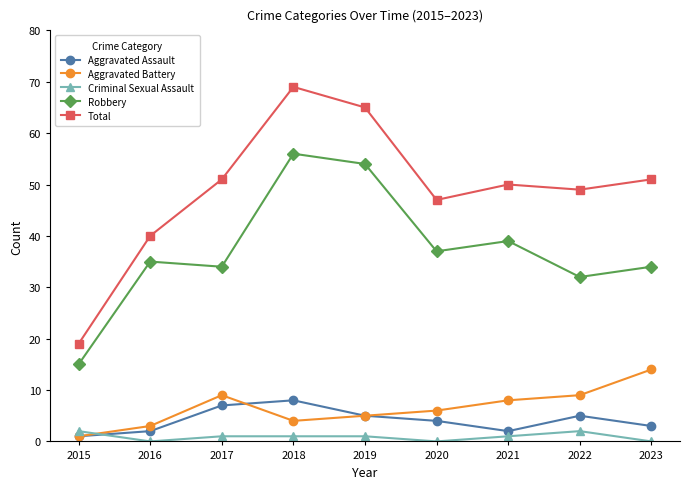

In Total, how many points are higher than both neighbors (excluding endpoints)?

2